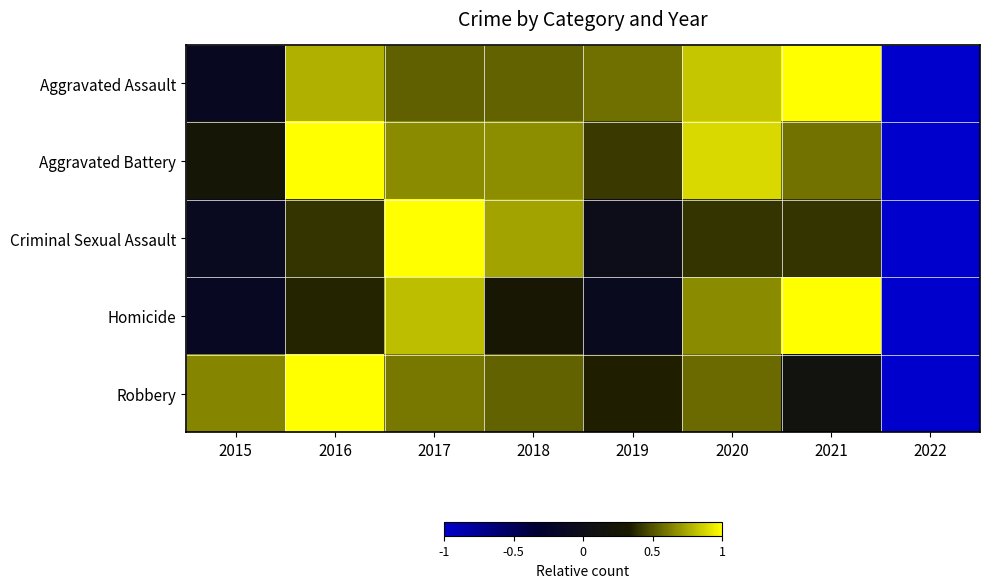

Reading left to right, transcribe all the data shown in this chart.

Aggravated Assault: 2015=-0.1	2016=0.8	2017=0.5	2018=0.5	2019=0.6	2020=0.8	2021=1.0	2022=-1.0
Aggravated Battery: 2015=0.3	2016=1.0	2017=0.7	2018=0.7	2019=0.4	2020=0.9	2021=0.6	2022=-1.0
Criminal Sexual Assault: 2015=-0.1	2016=0.4	2017=1.0	2018=0.7	2019=0.0	2020=0.4	2021=0.4	2022=-1.0
Homicide: 2015=-0.1	2016=0.4	2017=0.8	2018=0.3	2019=-0.1	2020=0.7	2021=1.0	2022=-1.0
Robbery: 2015=0.6	2016=1.0	2017=0.6	2018=0.5	2019=0.3	2020=0.6	2021=0.1	2022=-1.0